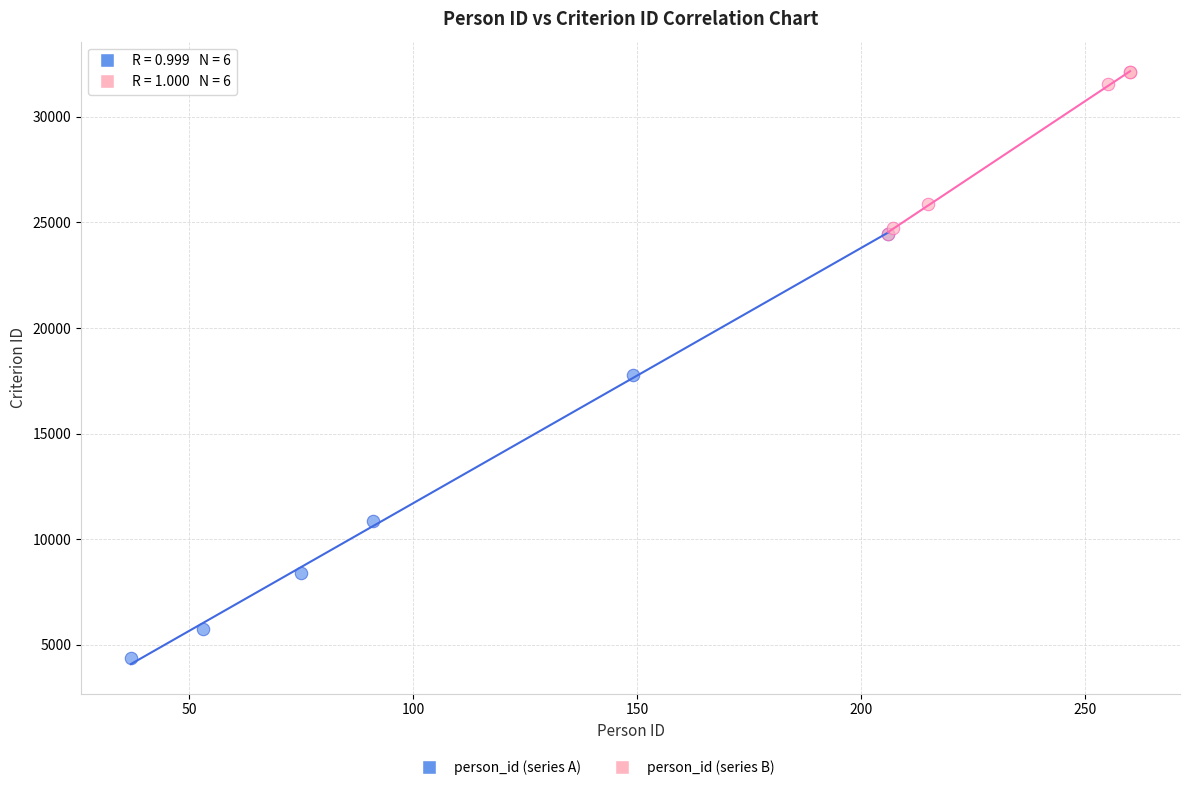

Which series reaches the minimum Y coordinate?

person_id (series A)